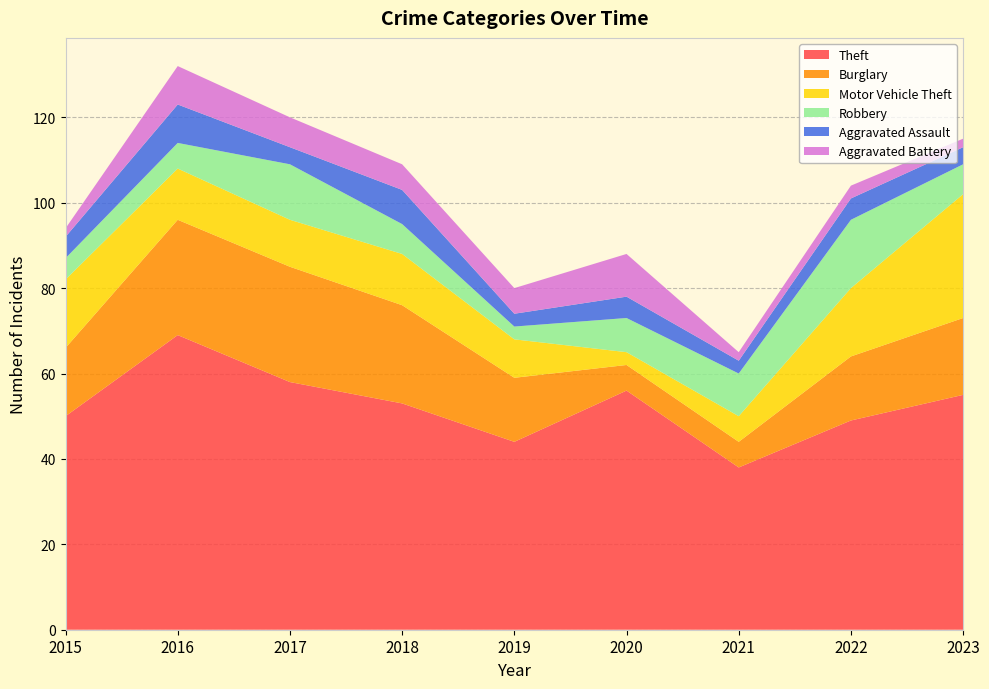

Reading right to left, what are all the values shown in this chart?

Theft: 55	49	38	56	44	53	58	69	50
Burglary: 18	15	6	6	15	23	27	27	16
Motor Vehicle Theft: 29	16	6	3	9	12	11	12	16
Robbery: 7	16	10	8	3	7	13	6	5
Aggravated Assault: 4	5	3	5	3	8	4	9	5
Aggravated Battery: 2	3	2	10	6	6	7	9	2